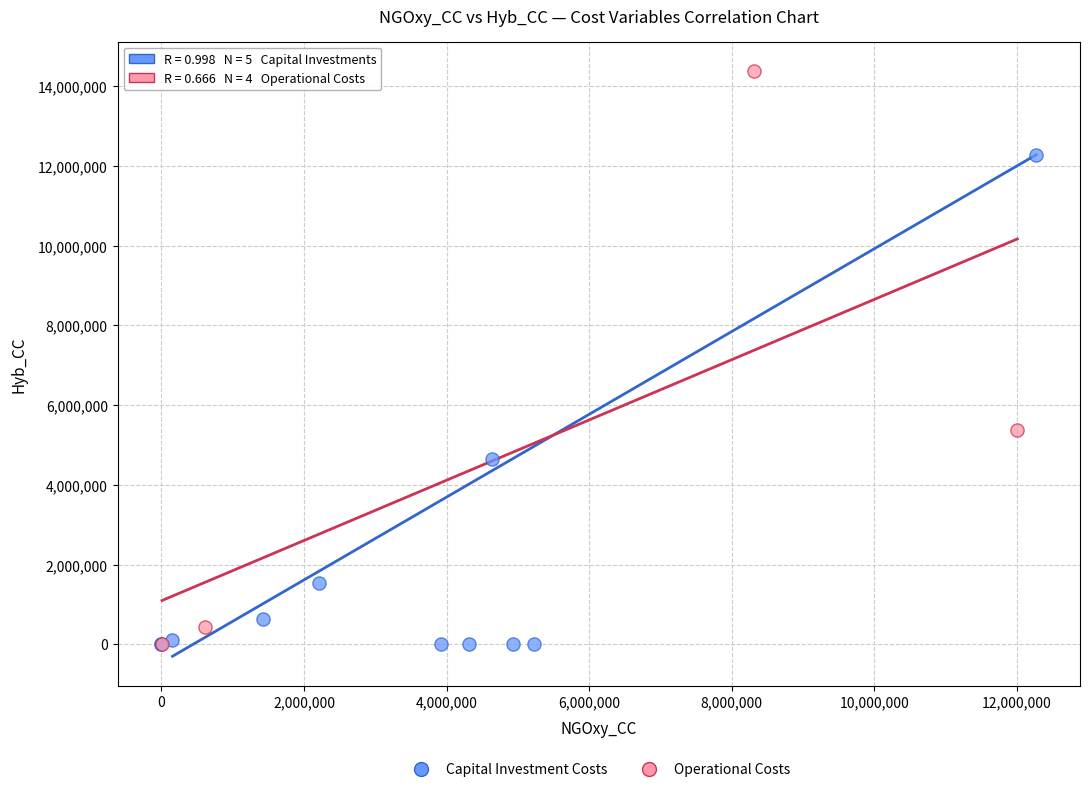

Which series has the widest spread of Y values?

Operational Costs